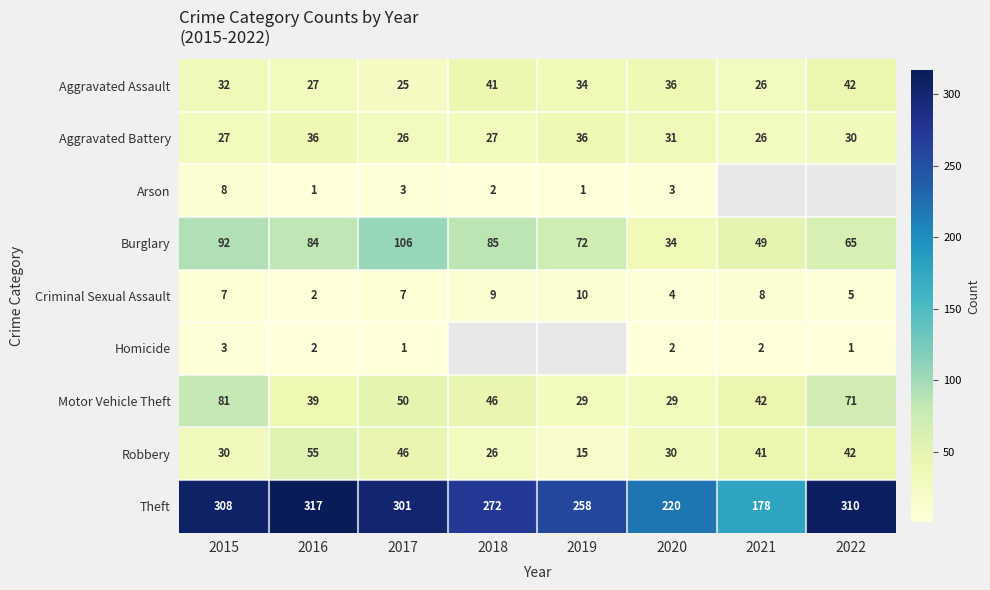

Which series has the widest spread of values?

Theft